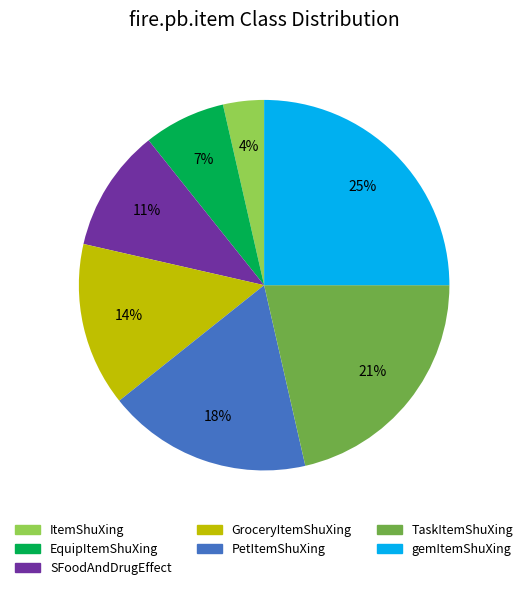

How many segments does this pie chart have?

7